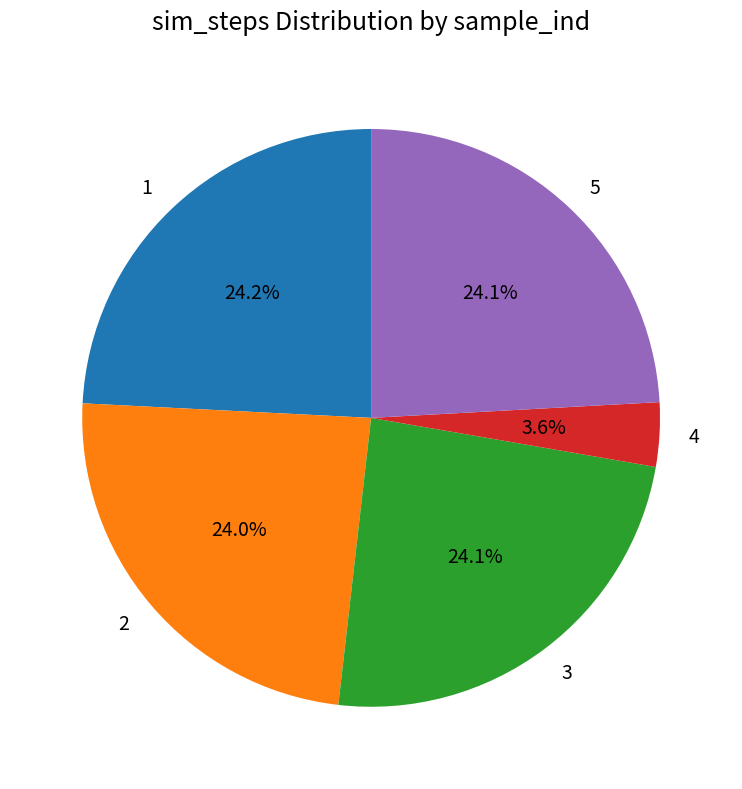

Approximately how many times larger is the value at 1 compared to 2?

1.0